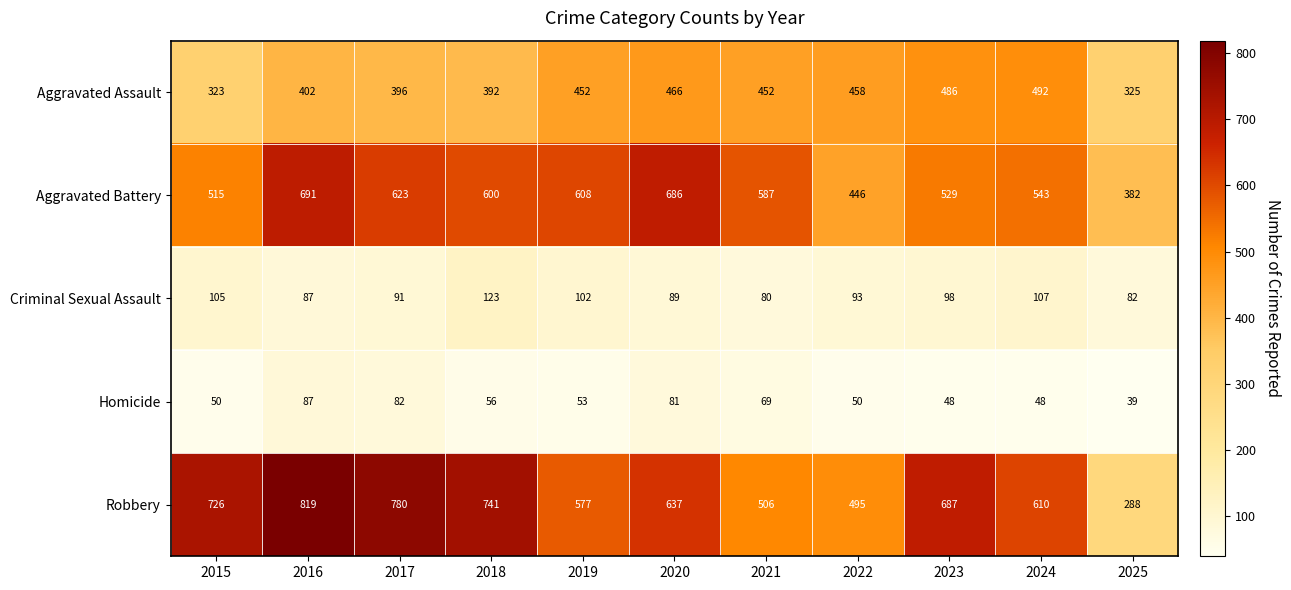

What value does the Robbery series have at 2017, to the nearest 100?

800